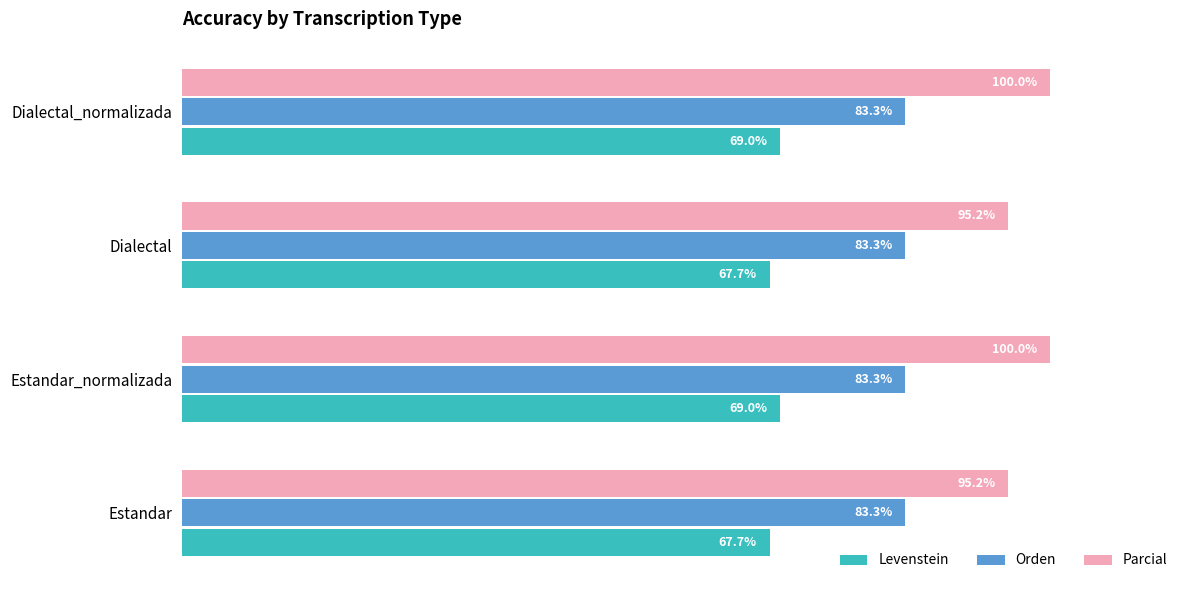

Which series has the largest range (max minus min)?

Parcial